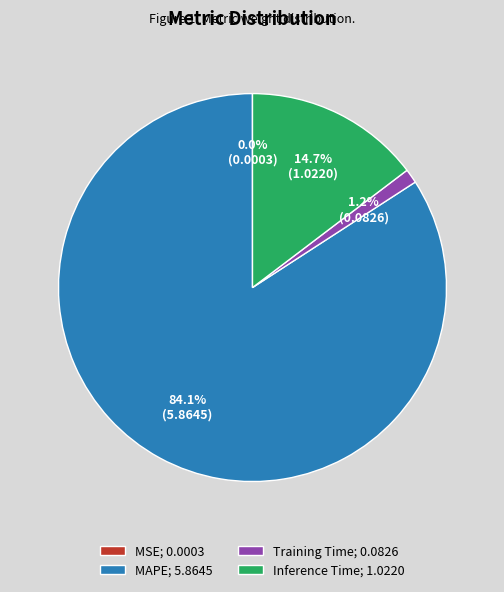

Which slice represents more than half of the pie?

MAPE